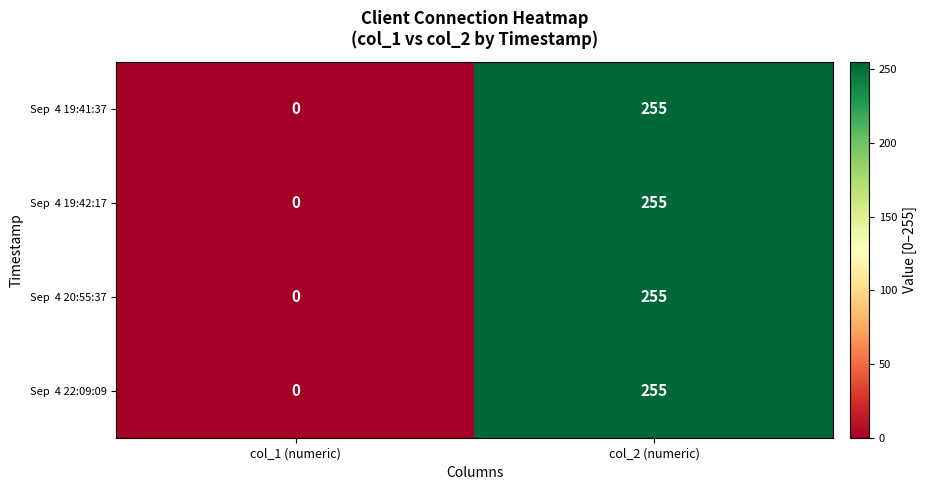

At which category does the chart reach its peak across all series?

col_2 (numeric)